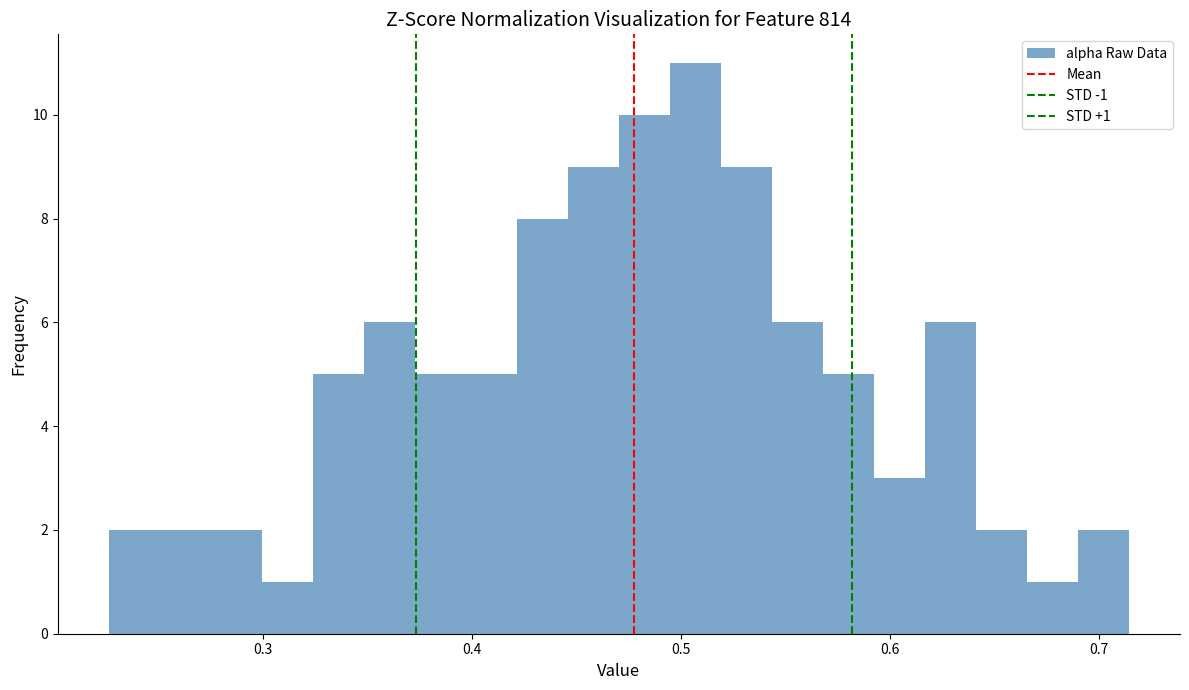

Read against the x-axis, roughly where is the centre of the tallest bar?

0.51